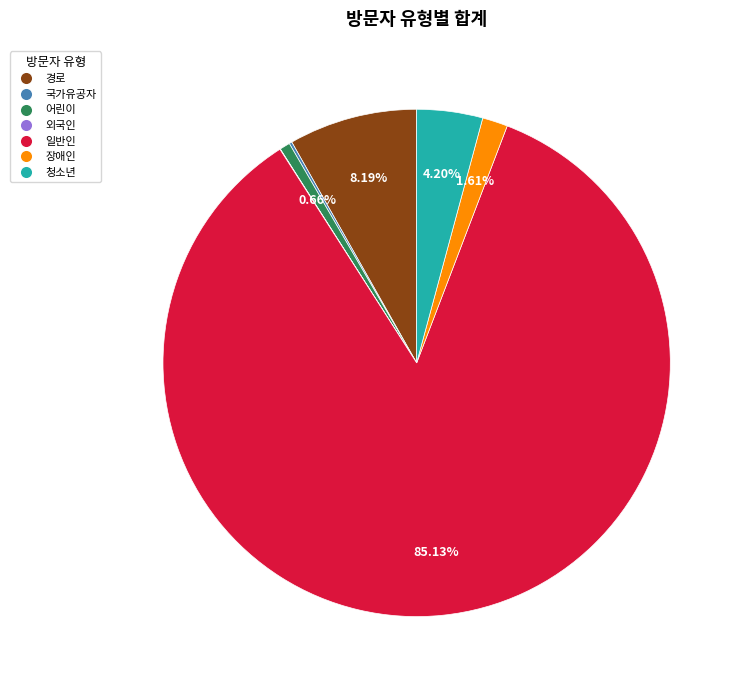

What percentage is NOT represented by 어린이?

99.3%